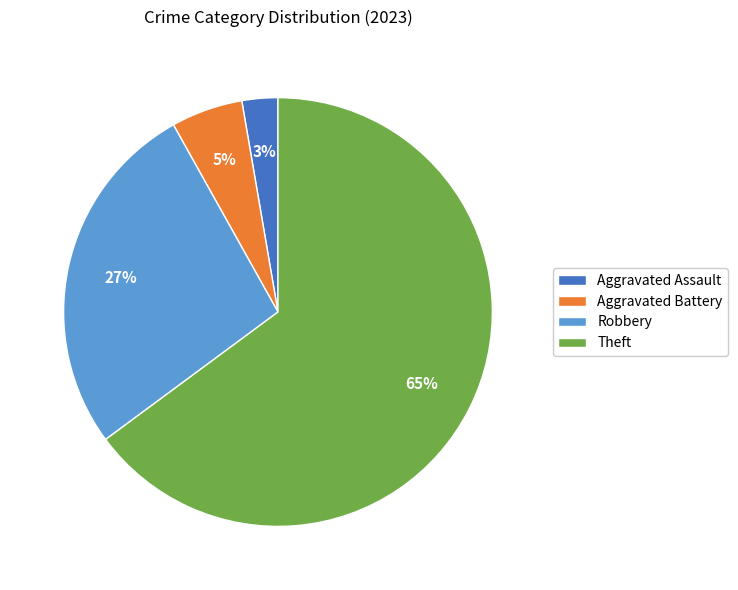

Between Theft and Aggravated Assault, which is larger?

Theft